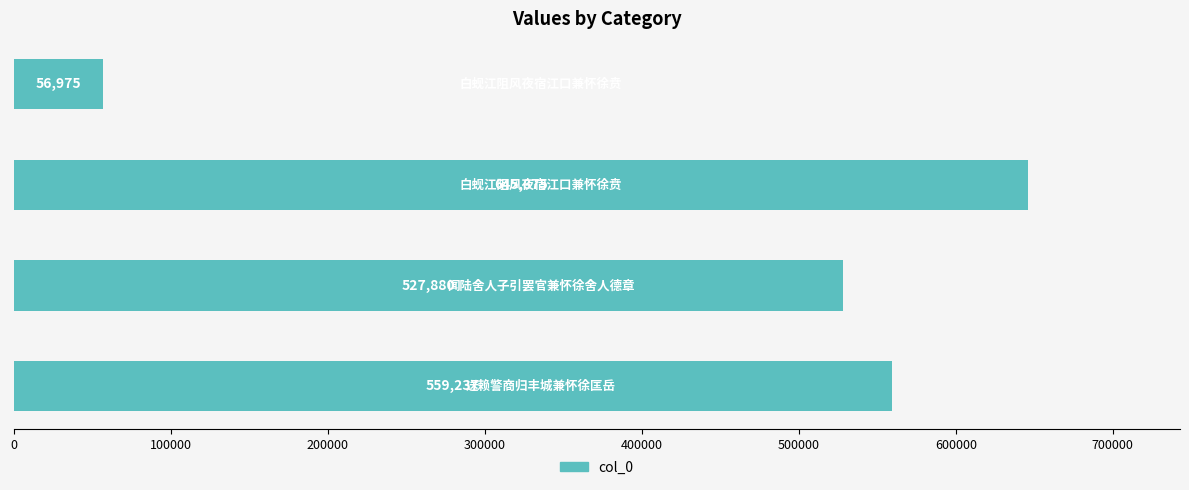

What is the average value?

447492